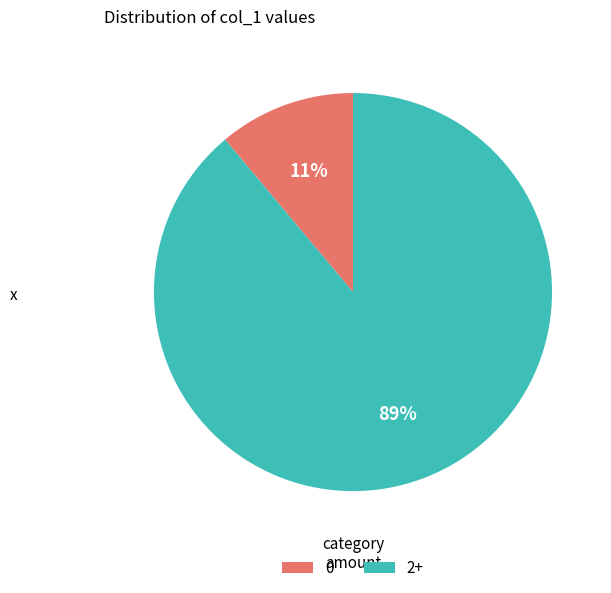

To the nearest percent, what percentage of the pie is 2+?

89%